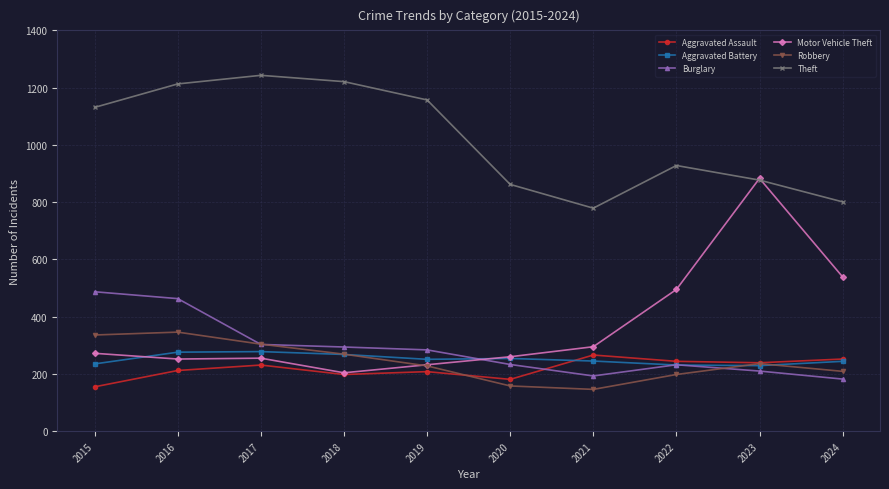

At which category is the sum across all series the highest?

2016